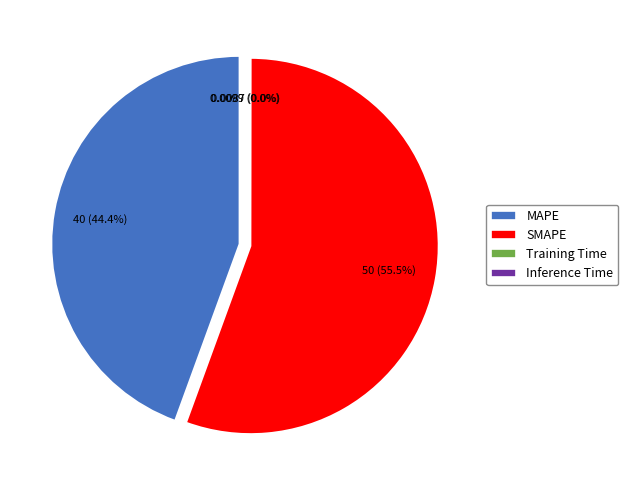

Which slice is the smallest?

Training Time